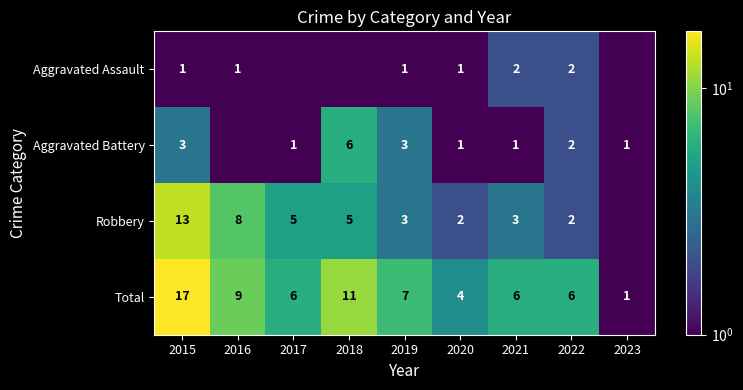

Where is Total nearest to the value 9?

2016